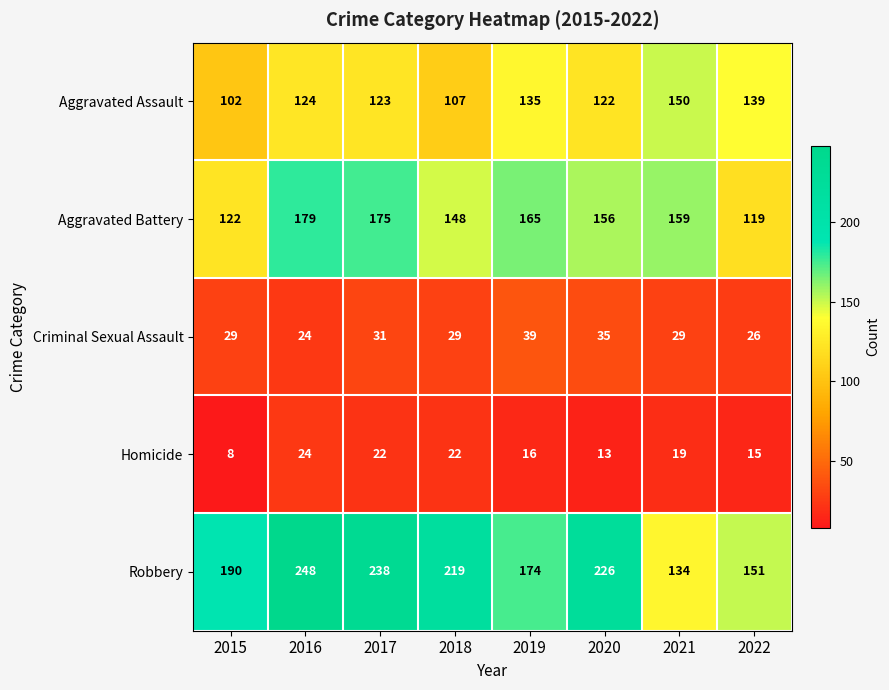

What is the difference between the highest and lowest values at 2022?

136